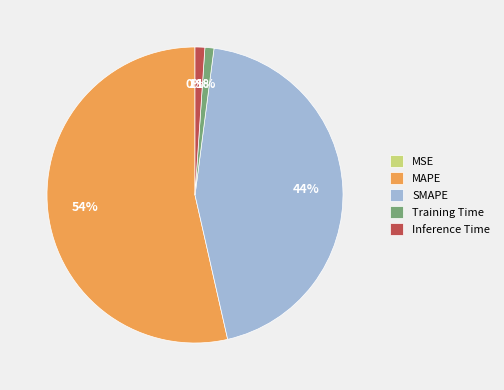

To the nearest percent, what is the average slice percentage?

20%